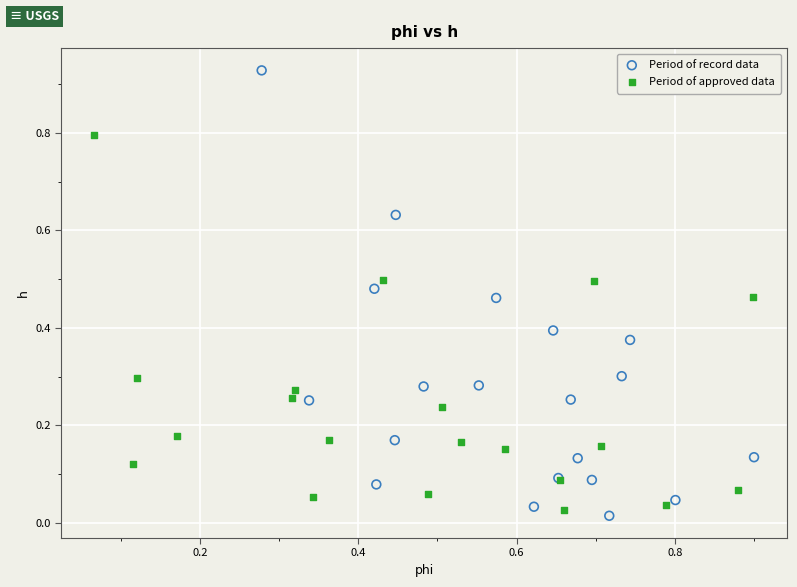

Which series has the largest Y range (max minus min)?

Period of record data